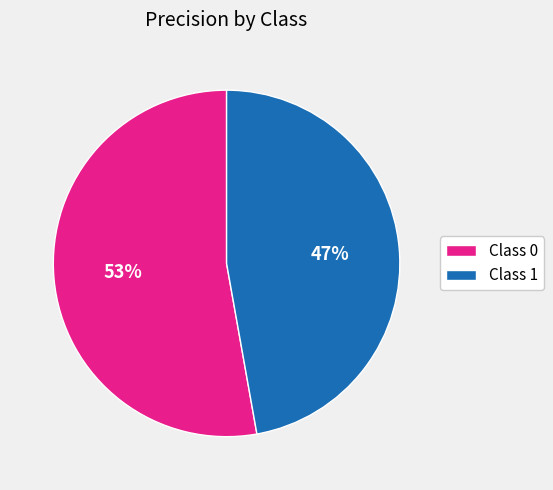

The Class 0 slice represents 53% of the pie. True or false?

True